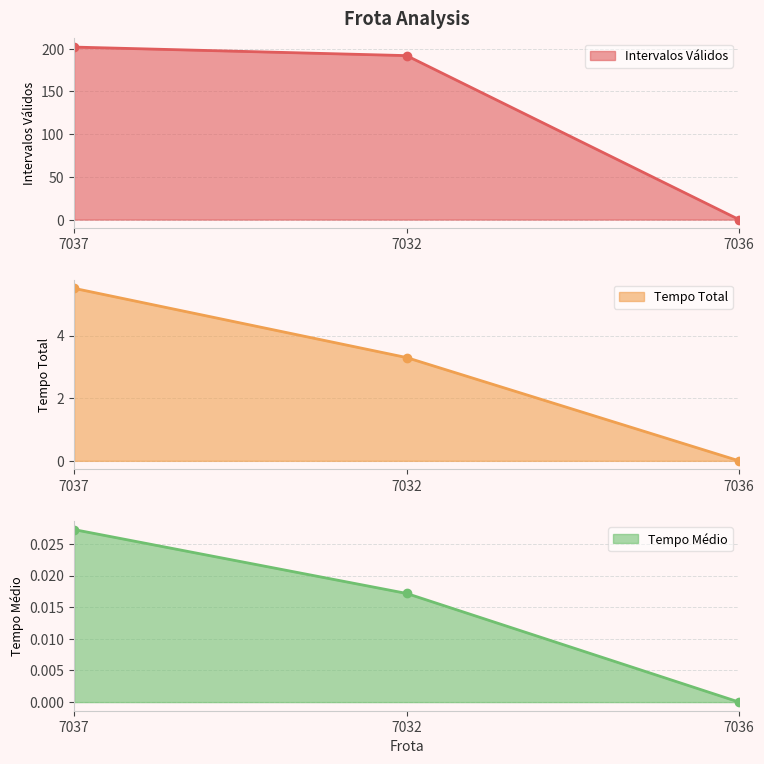

Count the number of data series in this chart.

3